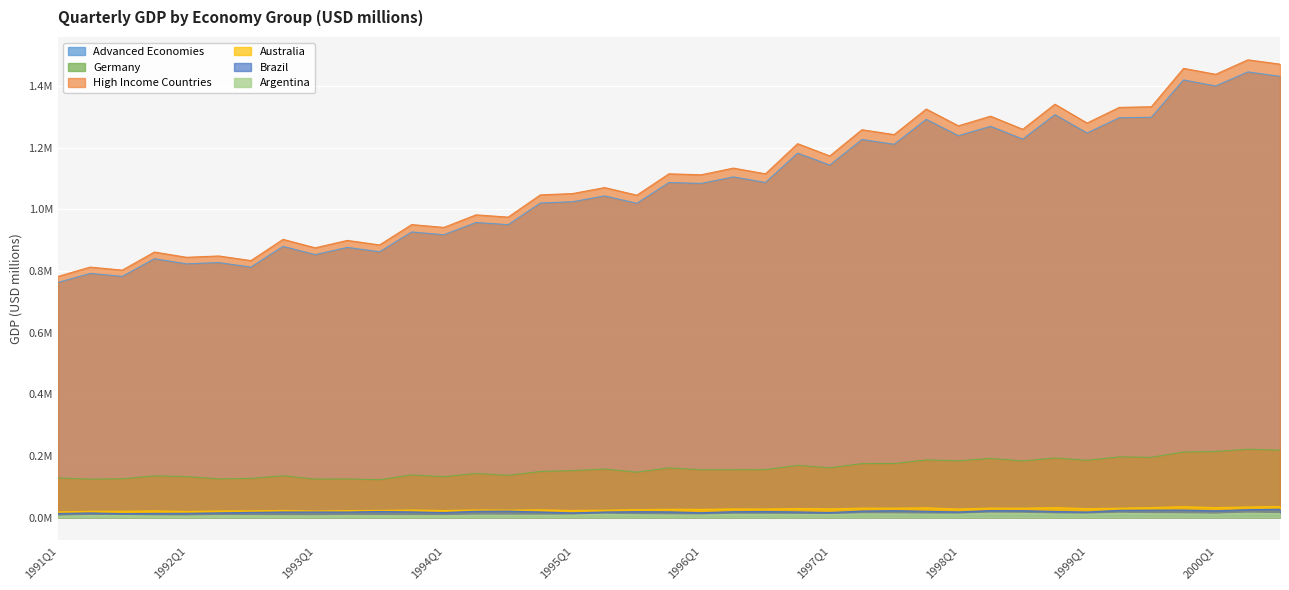

What is the minimum value shown in the chart?

4416.5